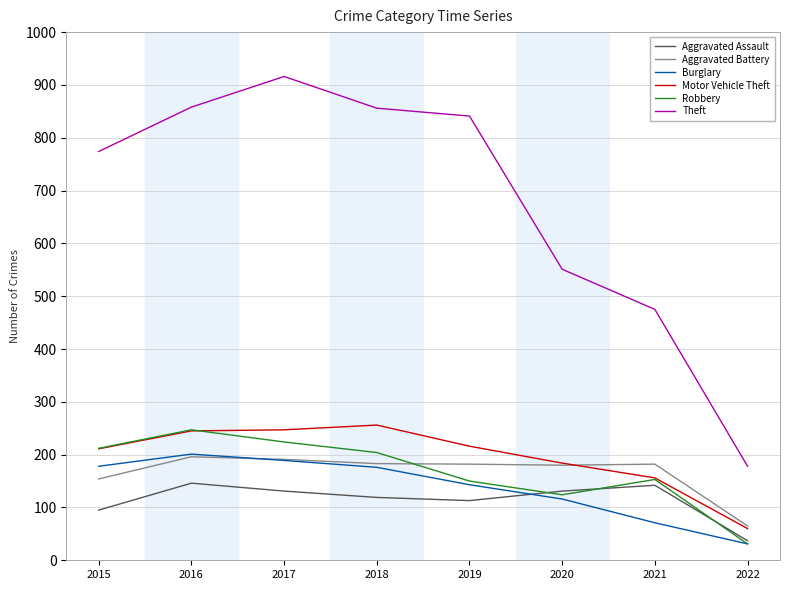

The Theft series shows 178 at 2022. True or false?

True